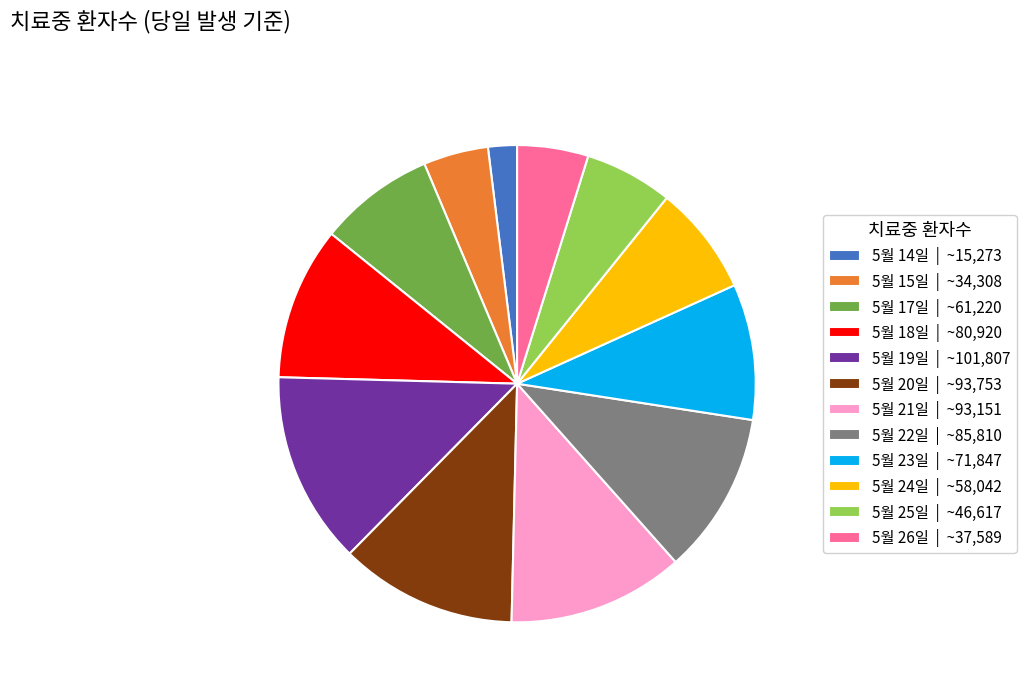

The 5월 25일 slice represents 1% of the pie. True or false?

False